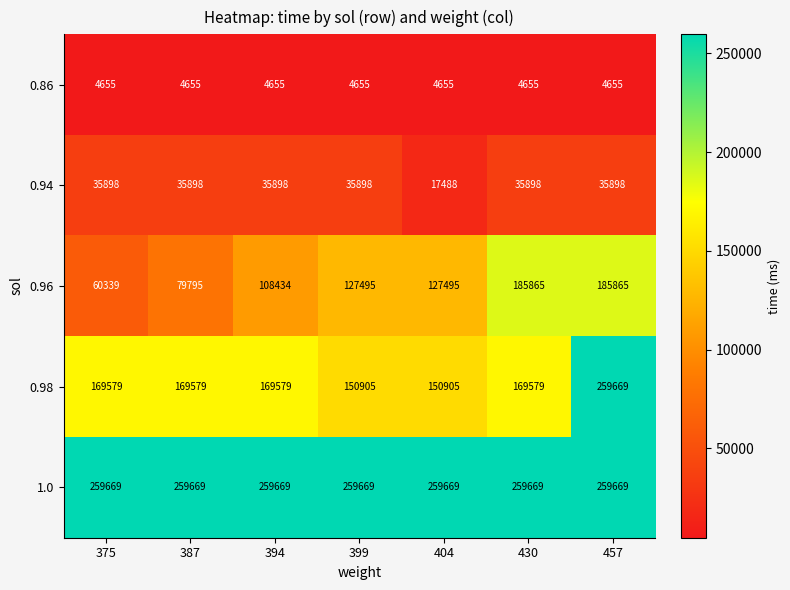

What is the spread (max minus min) of values at 394?

255014